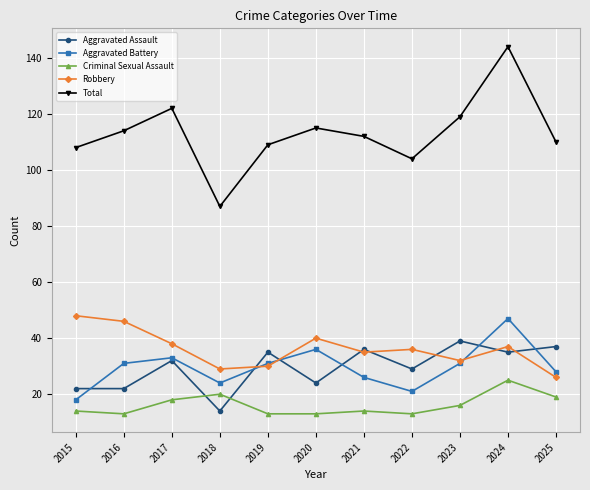

Reading left to right, transcribe all the data shown in this chart.

Aggravated Assault: 2015=22	2016=22	2017=32	2018=14	2019=35	2020=24	2021=36	2022=29	2023=39	2024=35	2025=37
Aggravated Battery: 2015=18	2016=31	2017=33	2018=24	2019=31	2020=36	2021=26	2022=21	2023=31	2024=47	2025=28
Criminal Sexual Assault: 2015=14	2016=13	2017=18	2018=20	2019=13	2020=13	2021=14	2022=13	2023=16	2024=25	2025=19
Robbery: 2015=48	2016=46	2017=38	2018=29	2019=30	2020=40	2021=35	2022=36	2023=32	2024=37	2025=26
Total: 2015=108	2016=114	2017=122	2018=87	2019=109	2020=115	2021=112	2022=104	2023=119	2024=144	2025=110